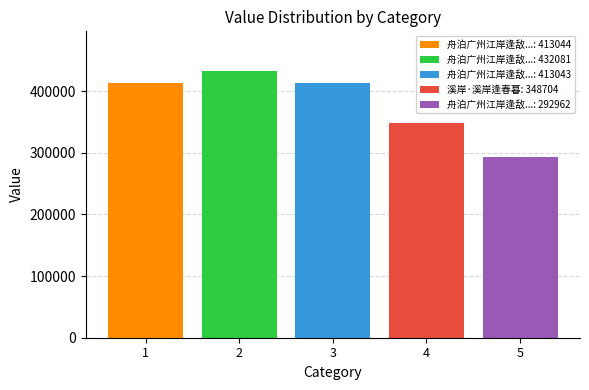

What is the maximum value shown in the chart?

432081